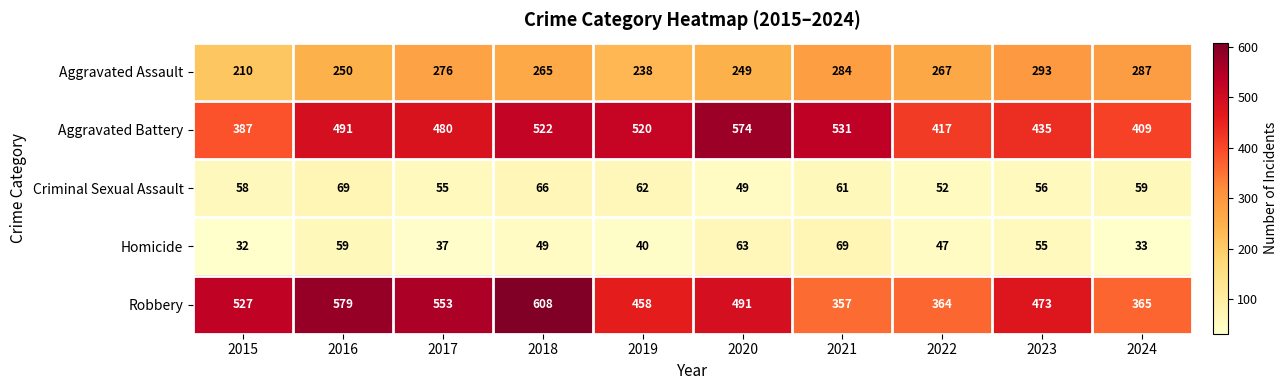

What is the difference between the Aggravated Battery values at 2023 and 2017?

45